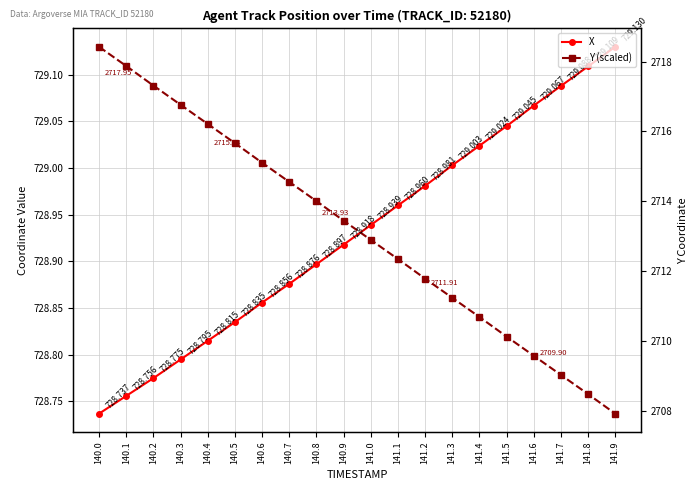

What position from the right is 140.3?

17